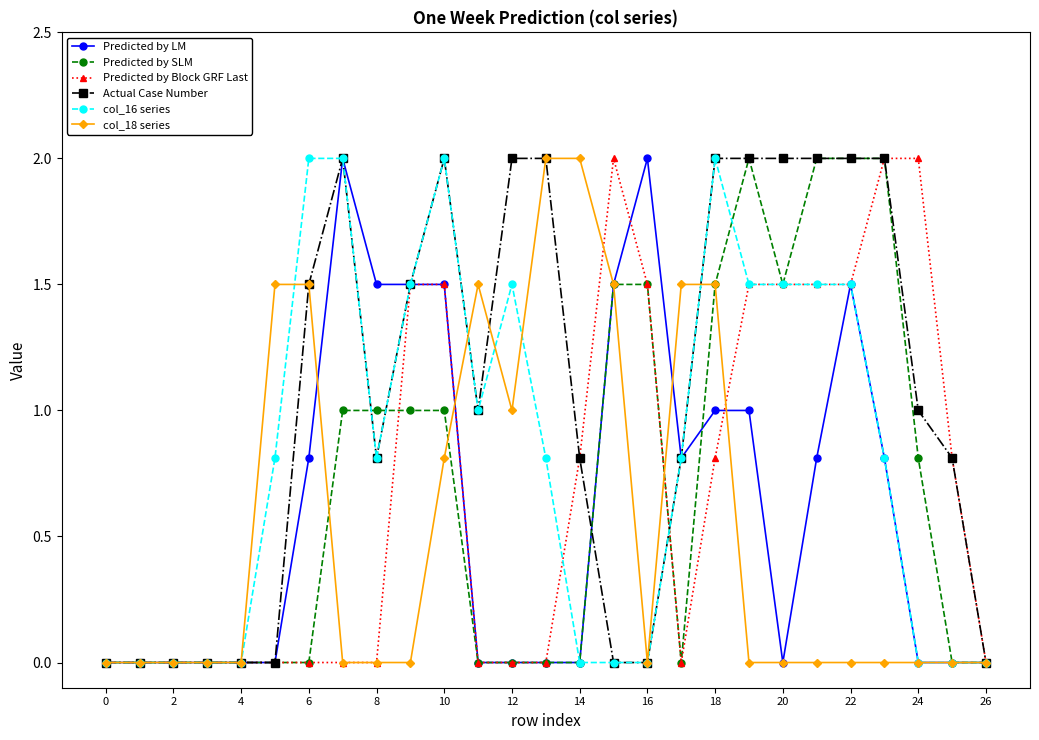

True or false: Predicted by Block GRF Last has more than 0 interior local peaks.

True